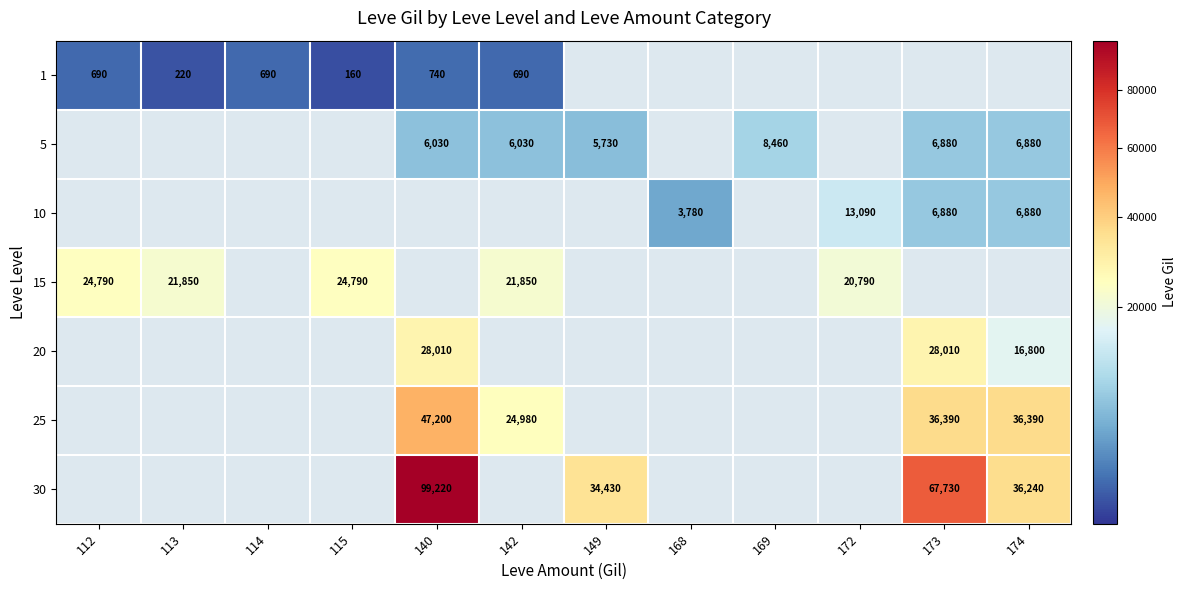

At which label is 15 closest to 12395?

172